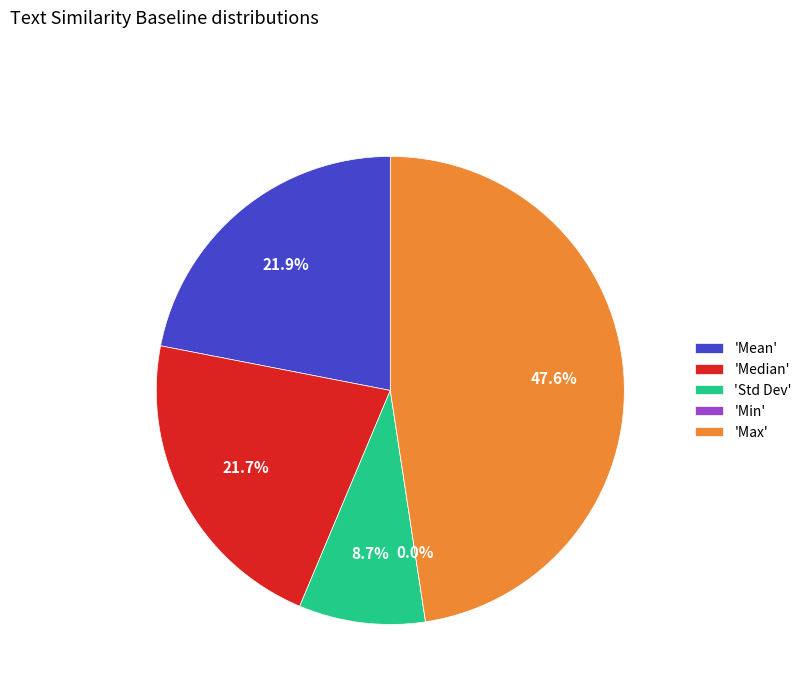

How many slices are in this pie chart?

5